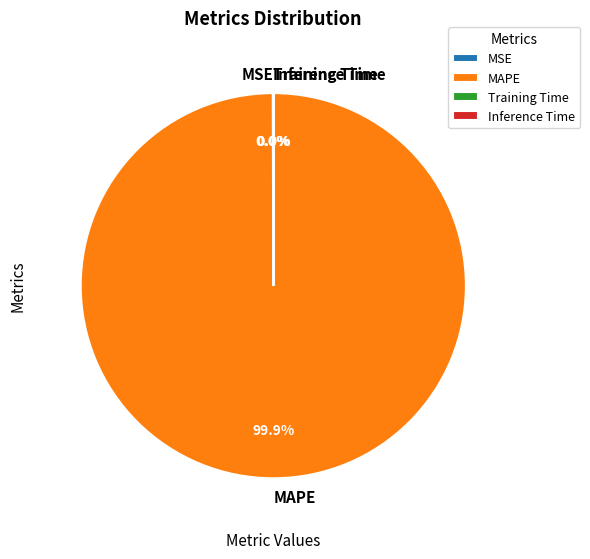

Does MAPE account for over 50% of the chart?

Yes